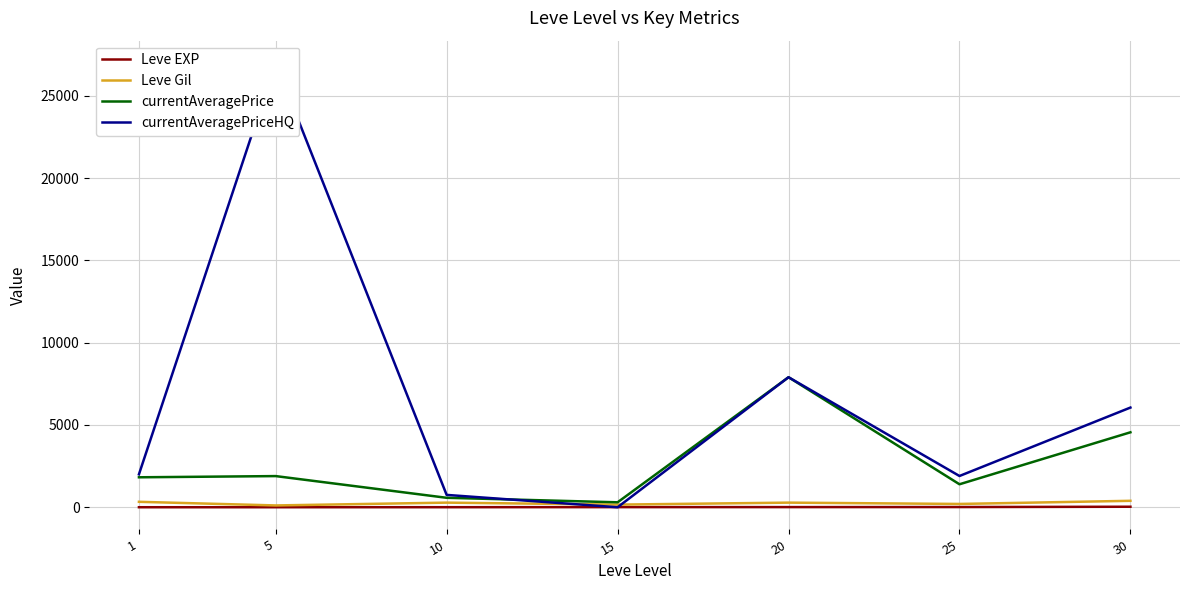

Rank the series by their maximum value, from highest to lowest.

currentAveragePriceHQ, currentAveragePrice, Leve Gil, Leve EXP